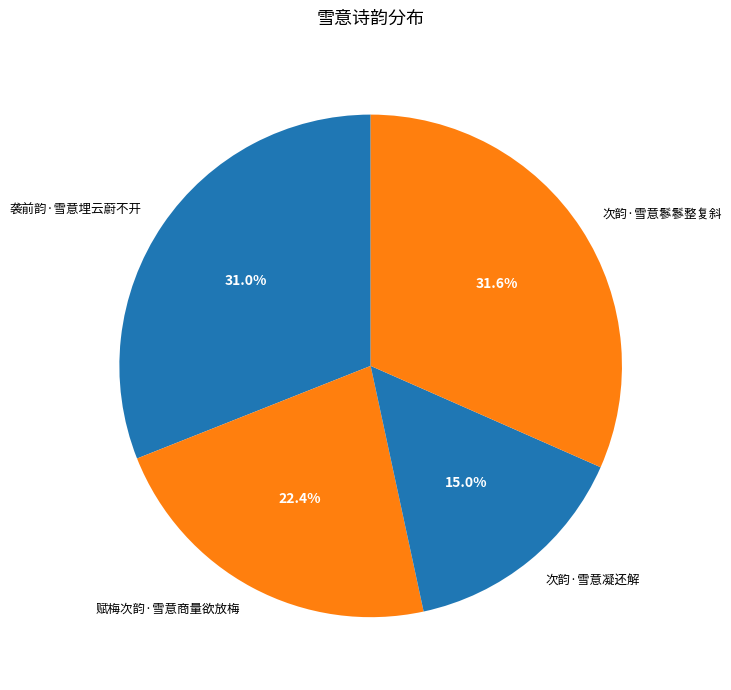

What is the total percentage of 赋梅次韵·雪意商量欲放梅 and 次韵·雪意鬖鬖整复斜?

54.0%